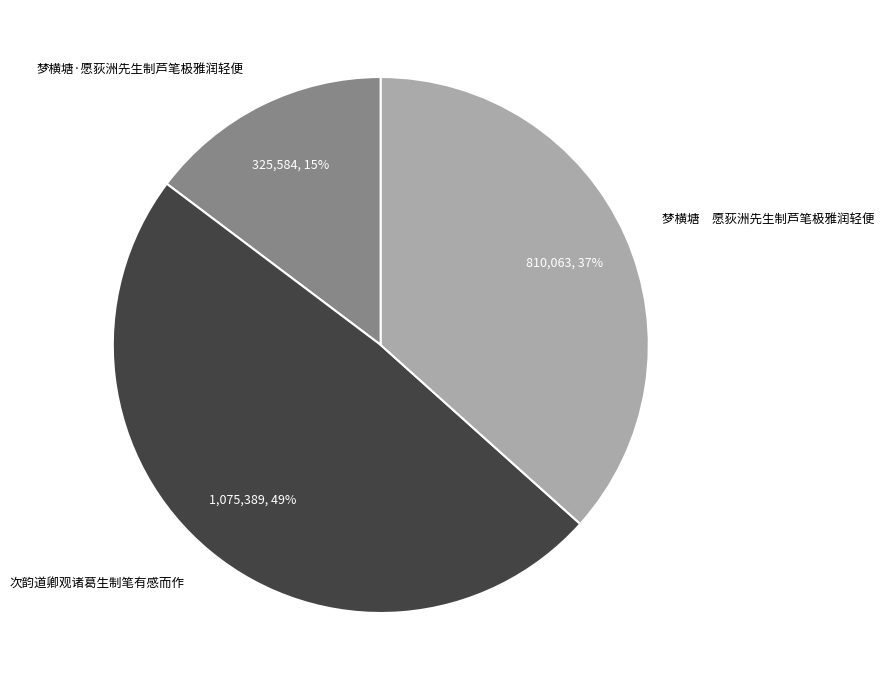

Rank the categories by value from highest to lowest.

次韵道卿观诸葛生制笔有感而作, 梦横塘 愿荻洲先生制芦笔极雅润轻便, 梦横塘·愿荻洲先生制芦笔极雅润轻便